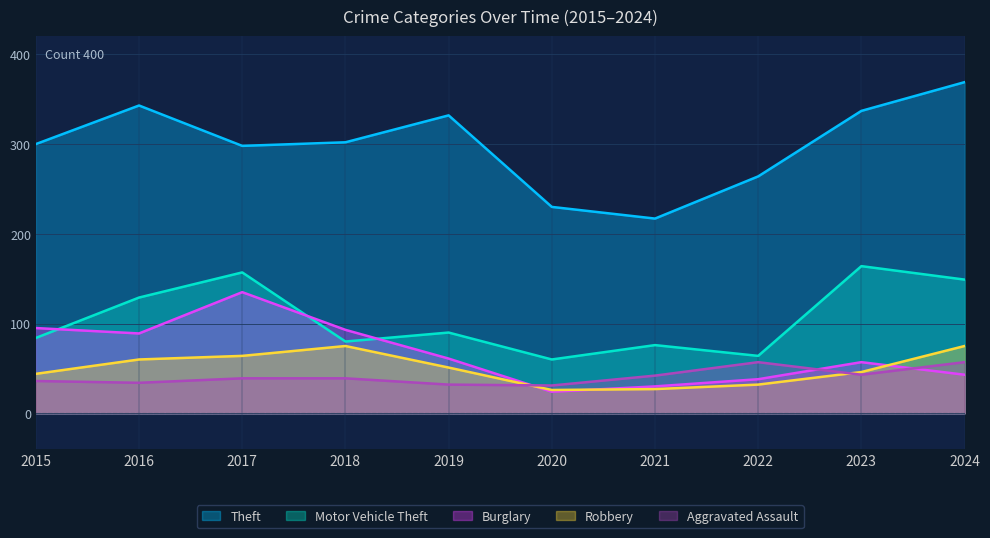

What are all the series names shown in the legend?

Theft, Motor Vehicle Theft, Burglary, Robbery, Aggravated Assault